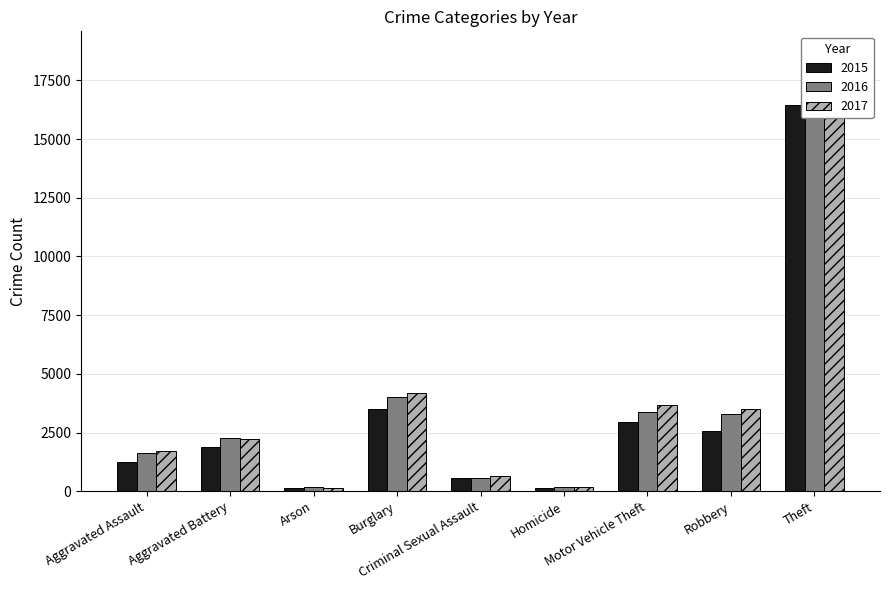

Between Criminal Sexual Assault and Theft, which series saw the biggest shift?

2017